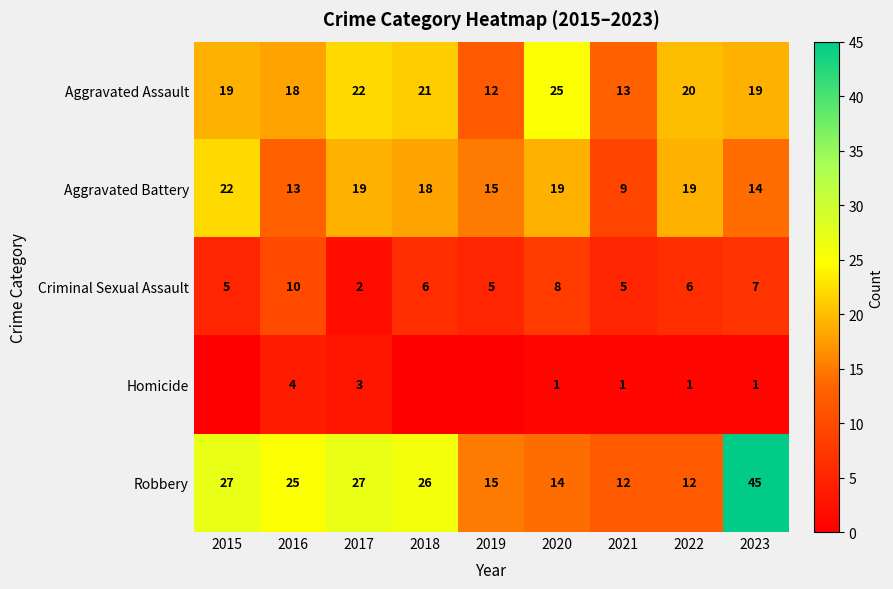

What is the difference between the highest and lowest values at 2016?

21